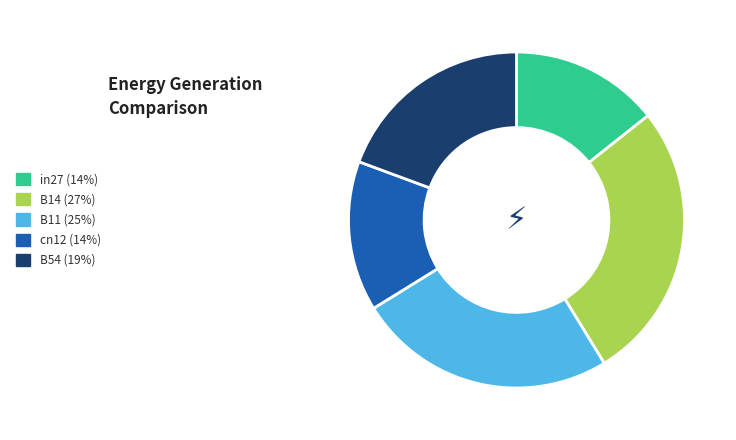

Which category has the biggest portion of the pie?

B14